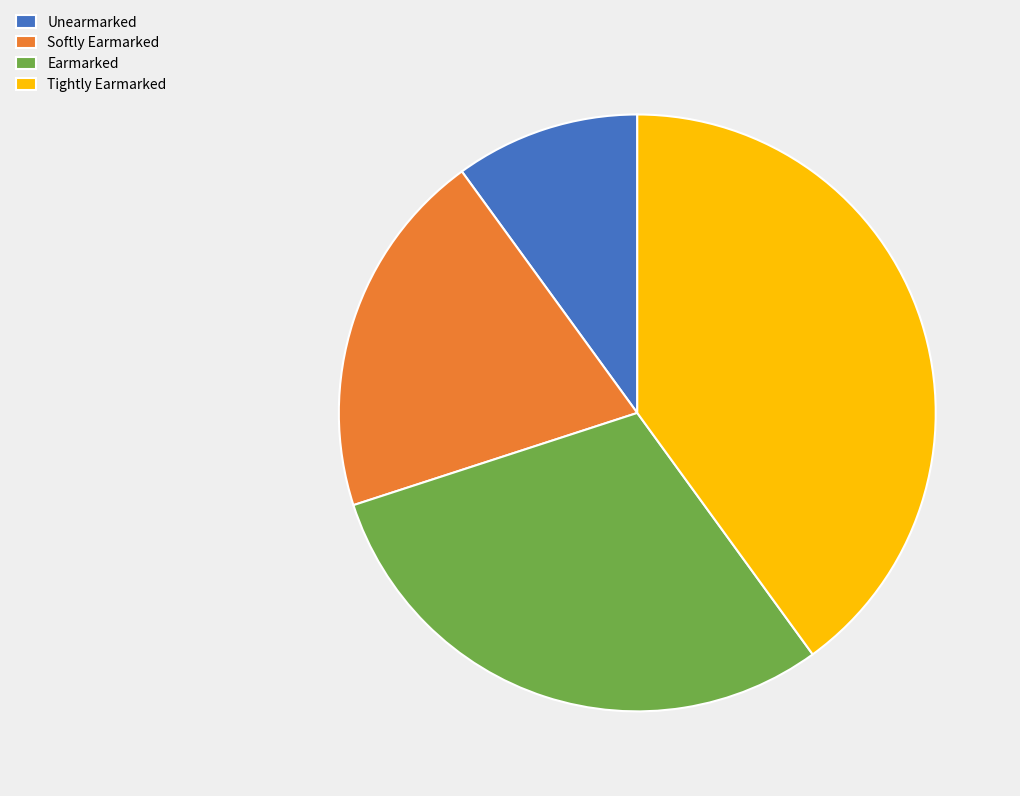

The Earmarked slice represents 30% of the pie. True or false?

True